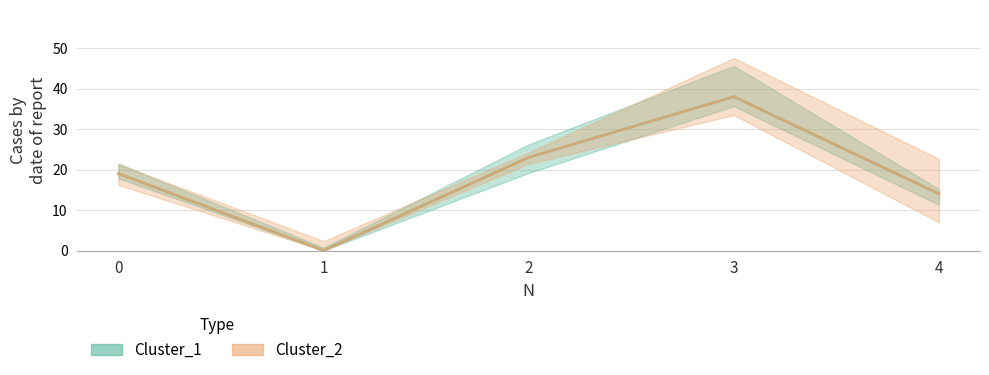

Does the chart have visible grid lines?

Yes